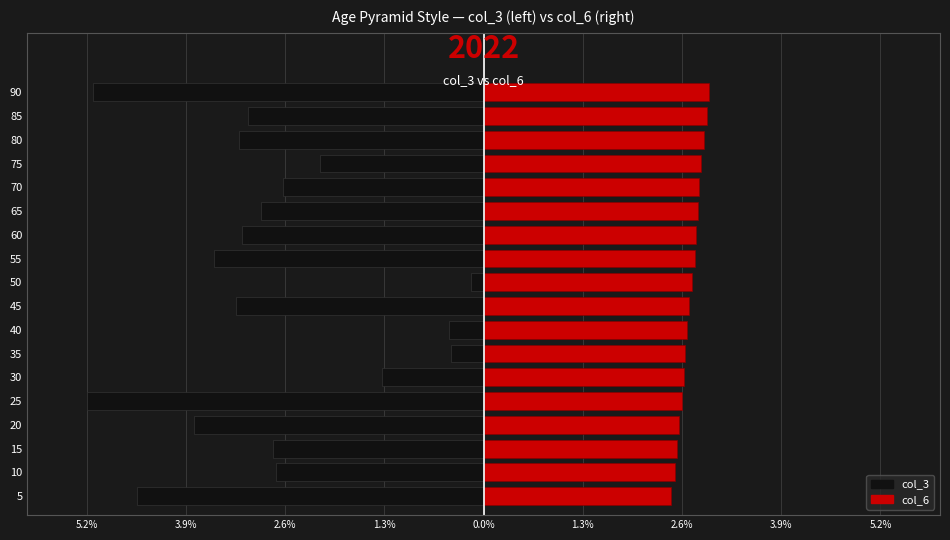

How many groups of bars are there?

18